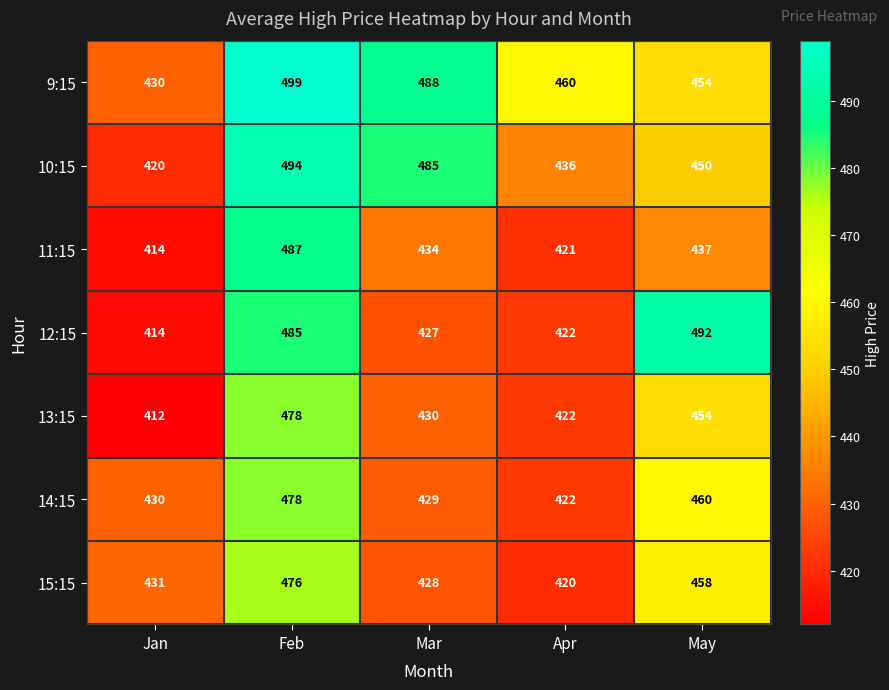

Count the number of categories in the chart.

5